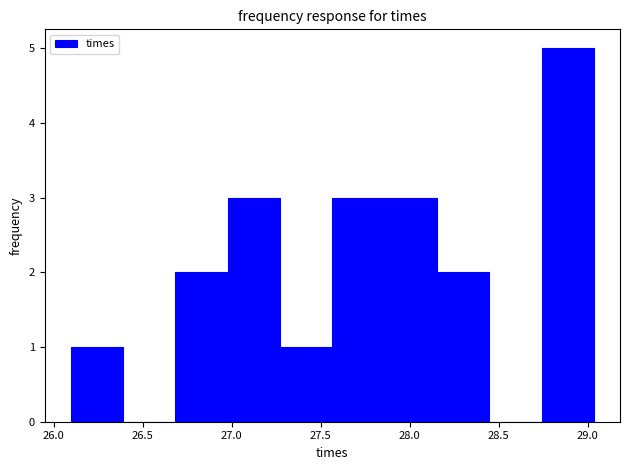

Reading left to right, transcribe this chart: for each bar, give the range it covers on the x-axis and its height. Neither the bar edges nor the heights are printed on the chart, so give them approximately, as read against the axes.

26.10 to 26.40: 1
26.40 to 26.70: 0
26.70 to 27.00: 2
27.00 to 27.25: 3
27.25 to 27.55: 1
27.55 to 27.85: 3
27.85 to 28.15: 3
28.15 to 28.45: 2
28.45 to 28.75: 0
28.75 to 29.05: 5